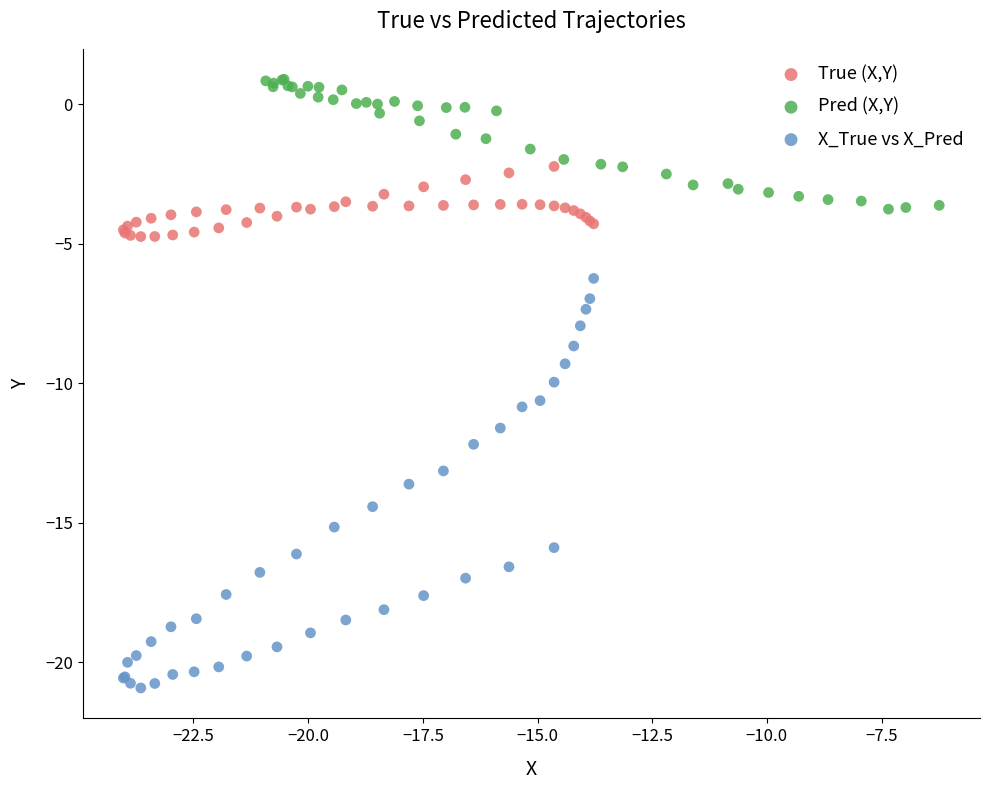

Which series has the largest Y range (max minus min)?

X_True vs X_Pred